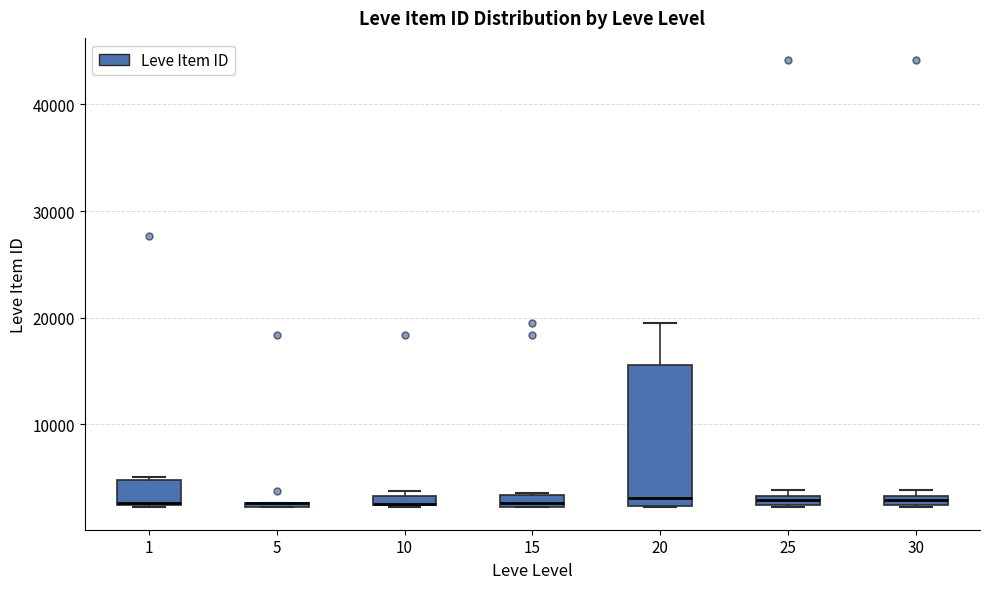

Where is the upper edge of the box at x = 30 on the y-axis? The values are not printed on the chart, so give them approximately, as read against the axis.

3000